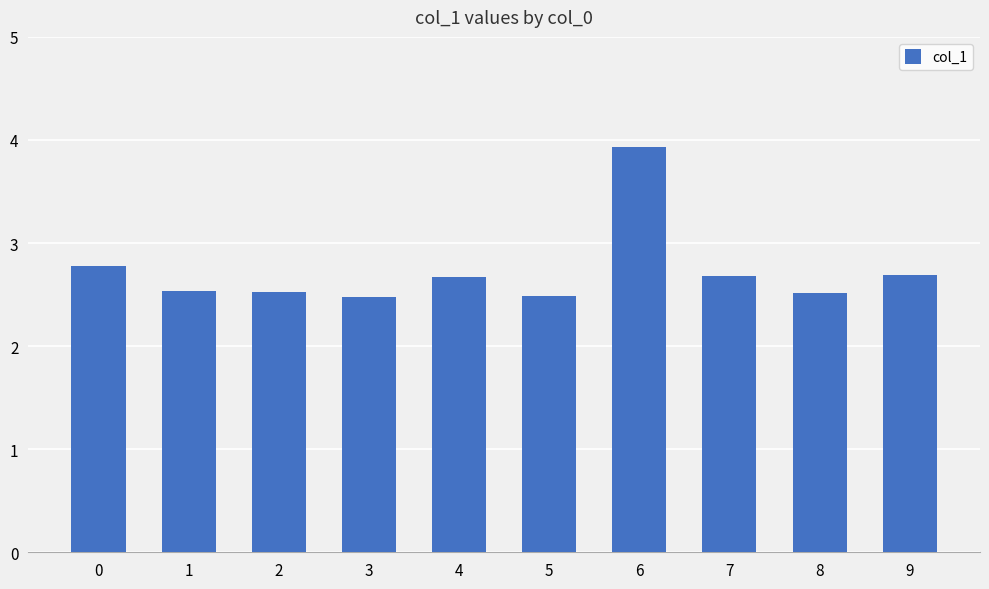

How many values are between 2 and 3?

9